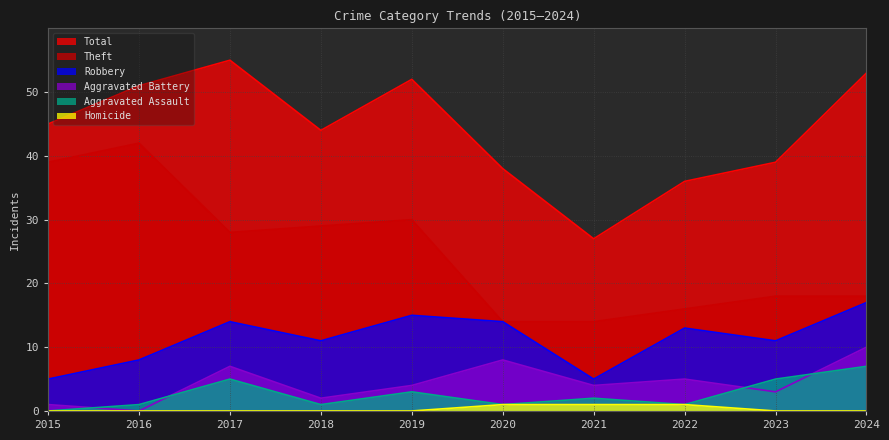

At which category is the sum across all series the highest?

2017